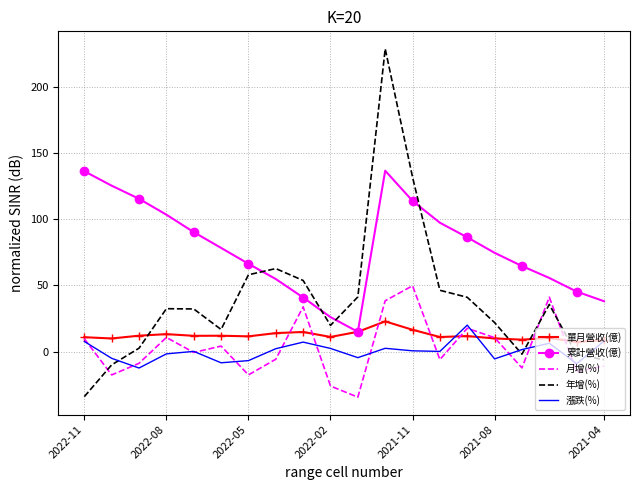

How many categories are shown in the chart?

20